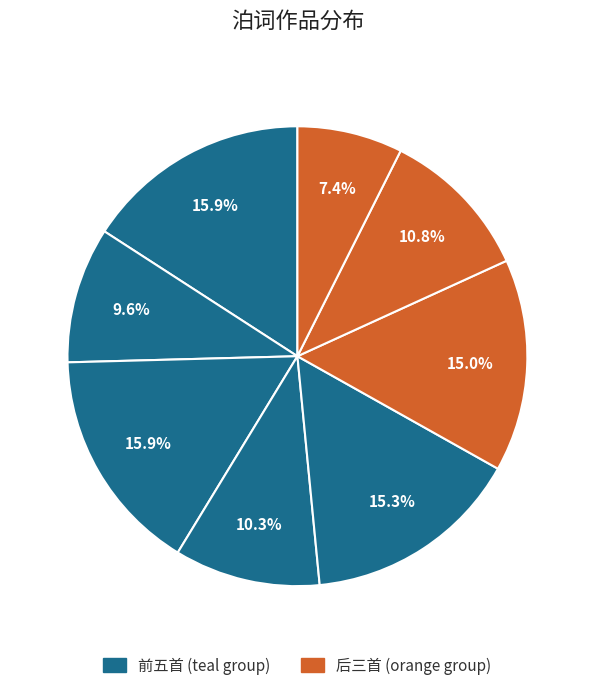

How many segments does this pie chart have?

8